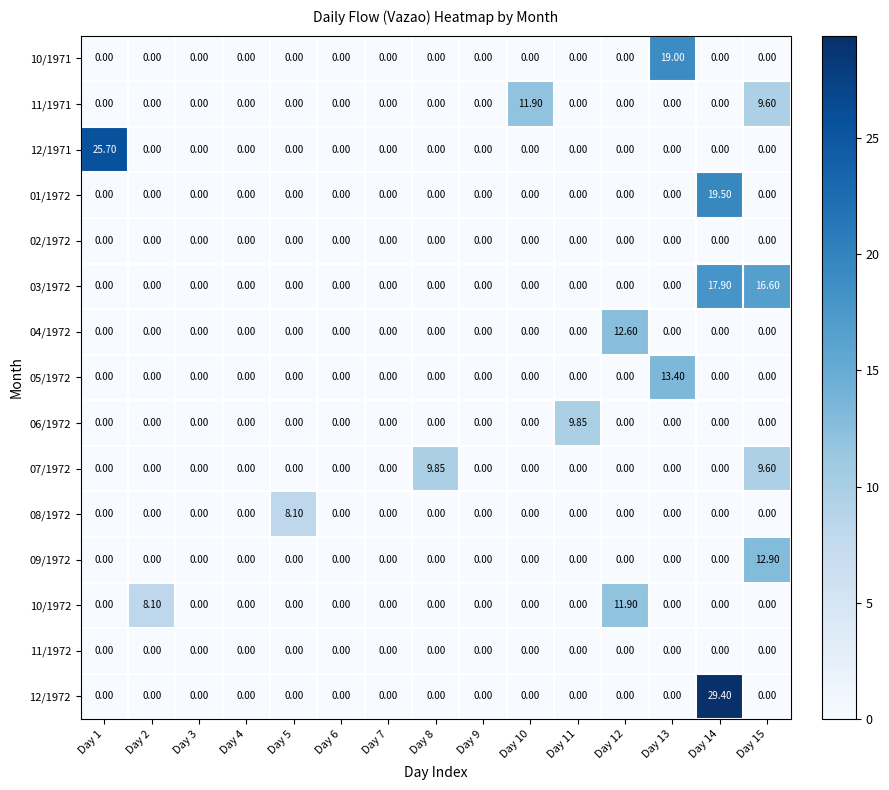

How many series are shown in this chart?

15